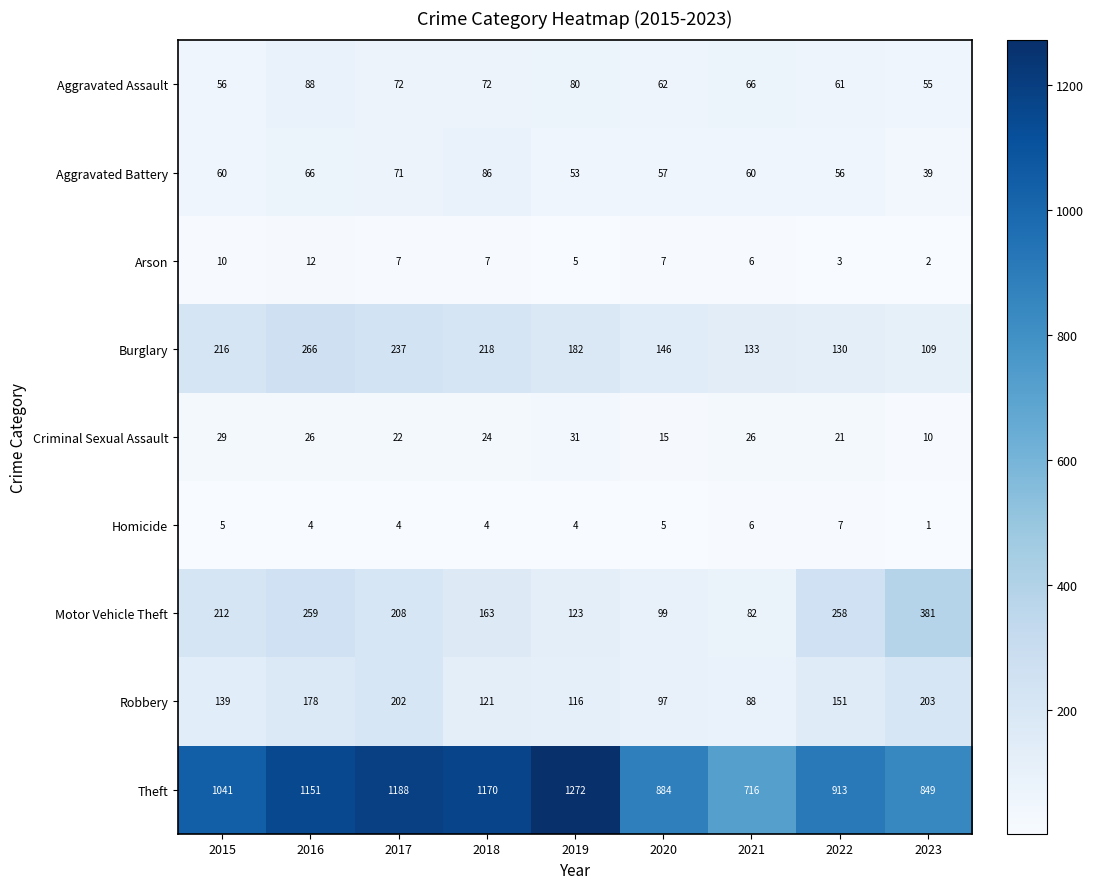

Which series has the widest spread of values?

Theft